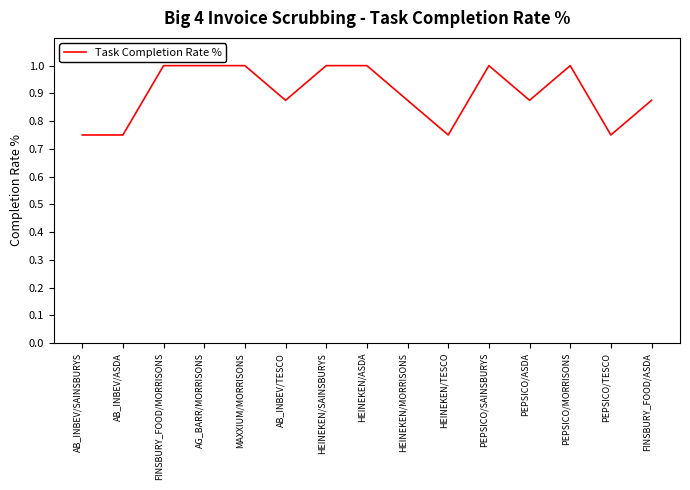

Approximately how many times larger is the value at AB_INBEV/TESCO compared to HEINEKEN/SAINSBURYS?

0.9